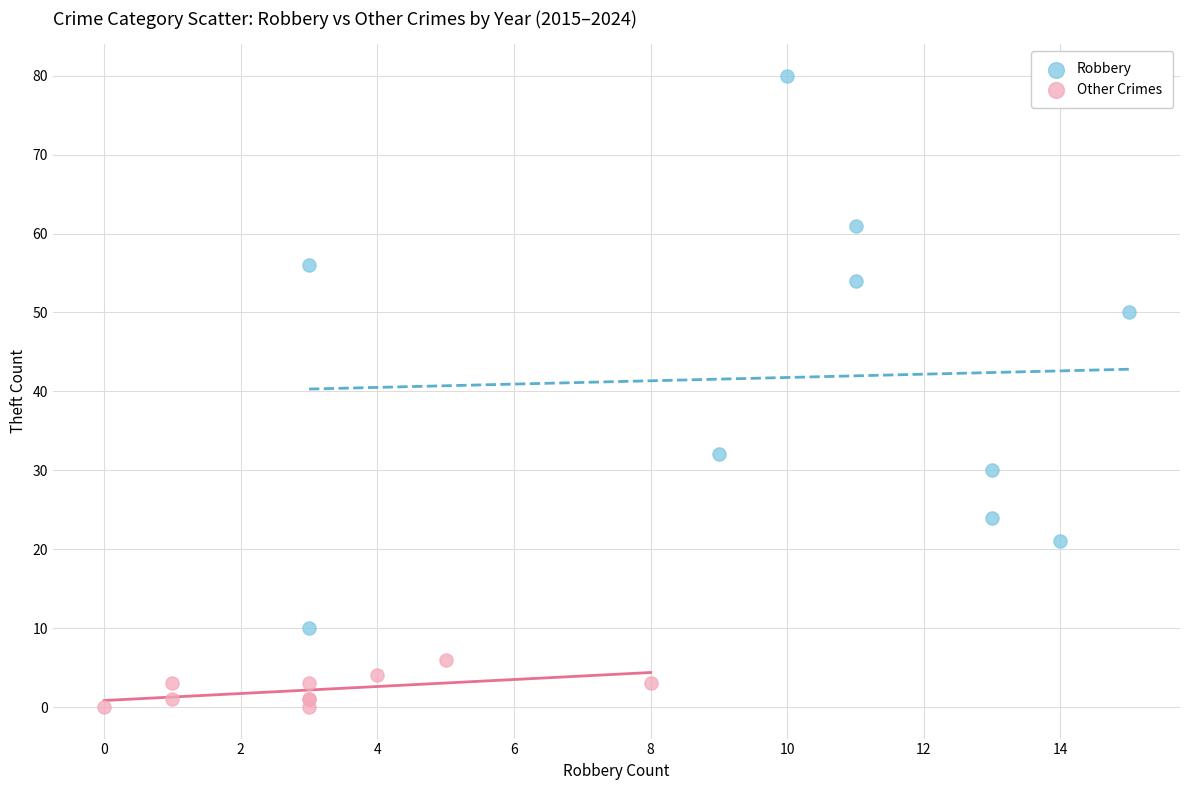

Which series has the largest Y range (max minus min)?

Robbery